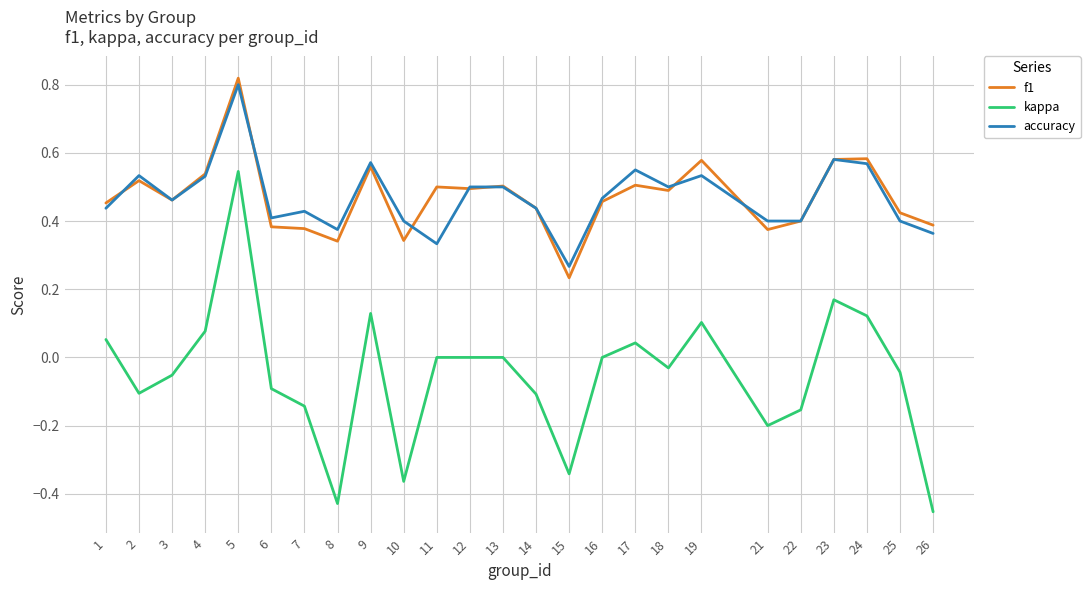

Which series changed the most between 9 and 13?

kappa